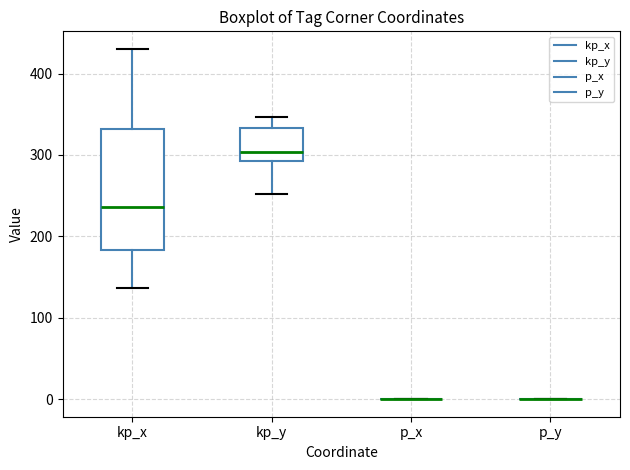

Comparing the boxes themselves (not the whiskers), which one is the tallest?

kp_x